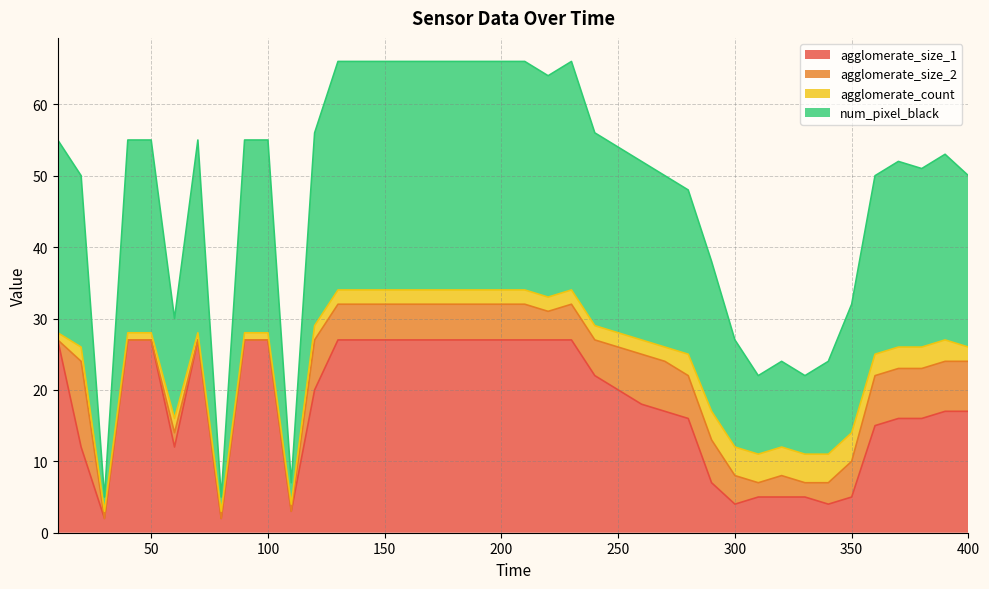

What are all the series names shown in the legend?

agglomerate_size_1, agglomerate_size_2, agglomerate_count, num_pixel_black